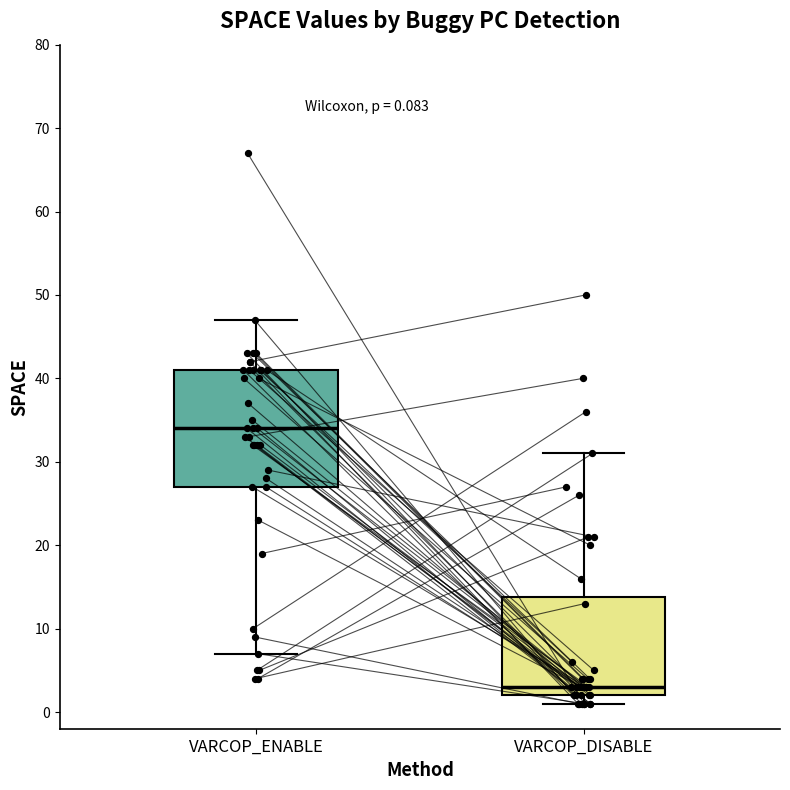

Which box is the tallest, from its lower edge to its upper edge?

VARCOP_ENABLE